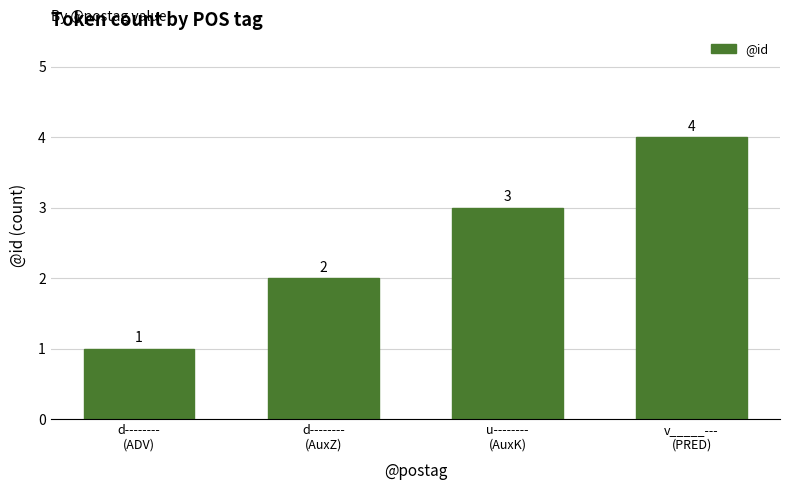

Rank the categories by value from lowest to highest.

d--------
(ADV), d--------
(AuxZ), u--------
(AuxK), v_____---
(PRED)